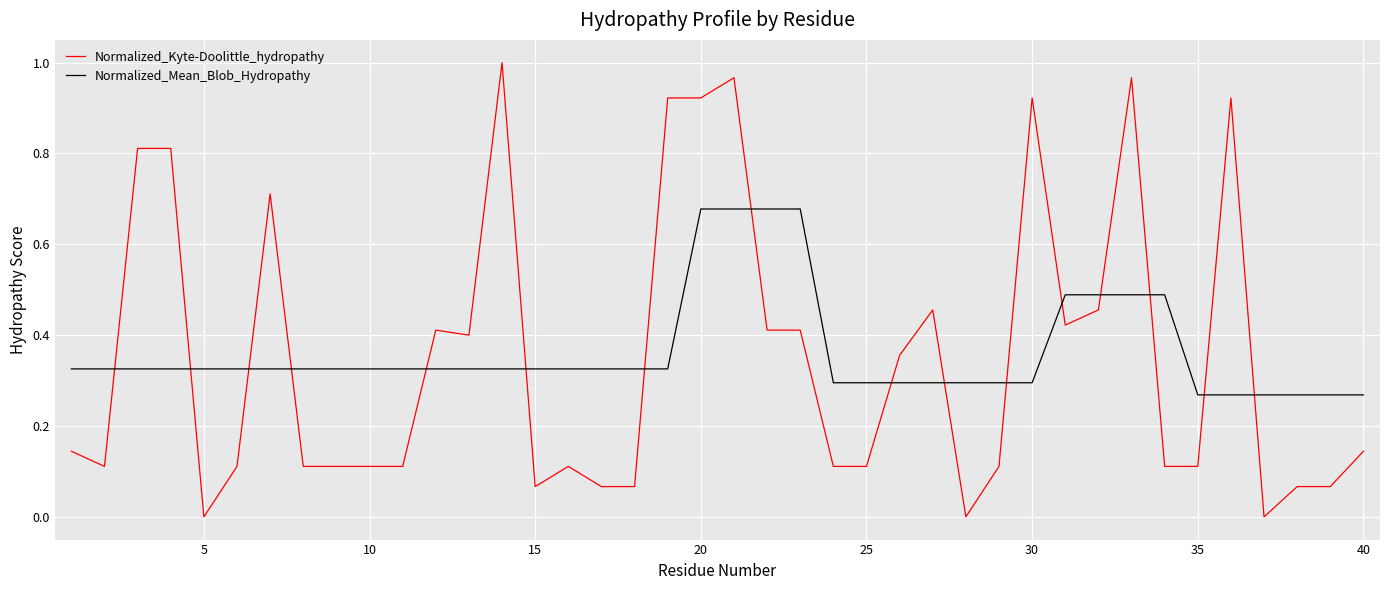

Rank the series by their maximum value, from lowest to highest.

Normalized_Mean_Blob_Hydropathy, Normalized_Kyte-Doolittle_hydropathy